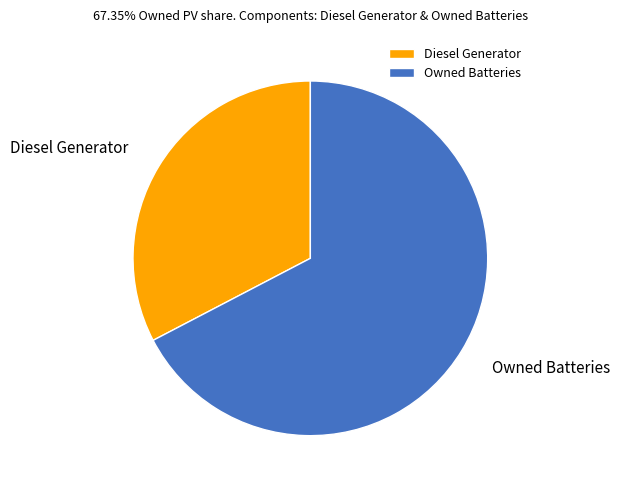

The Diesel Generator slice represents 33% of the pie. True or false?

True